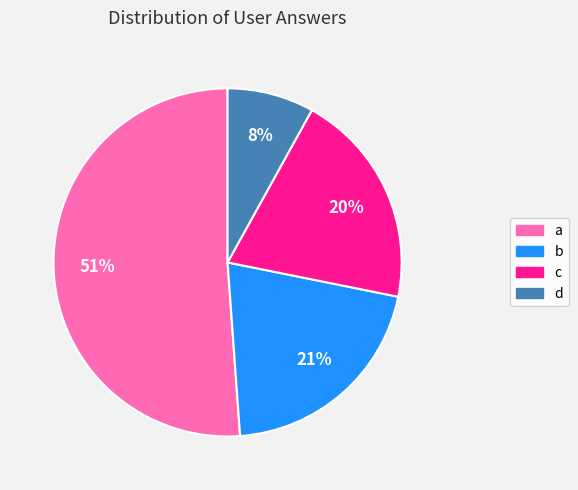

To the nearest percent, what portion does c represent?

20%